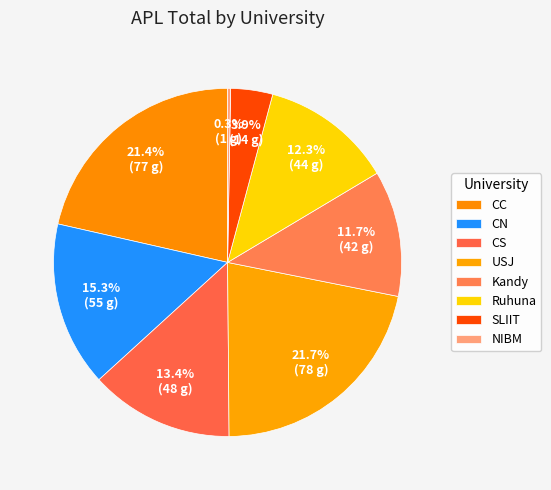

Is CC the majority of the pie?

No